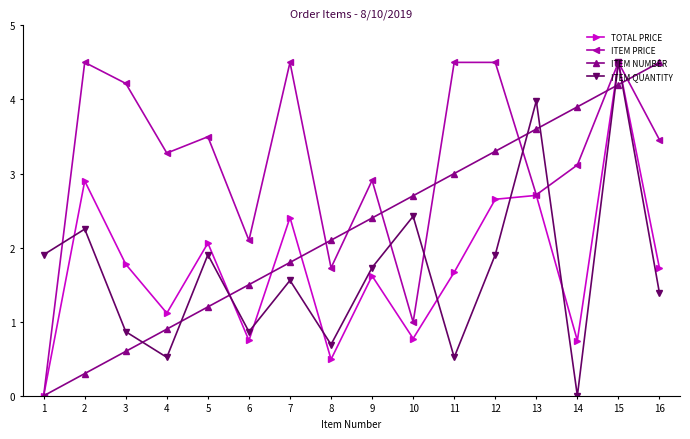

What are all the series names shown in the legend?

TOTAL PRICE, ITEM PRICE, ITEM NUMBER, ITEM QUANTITY